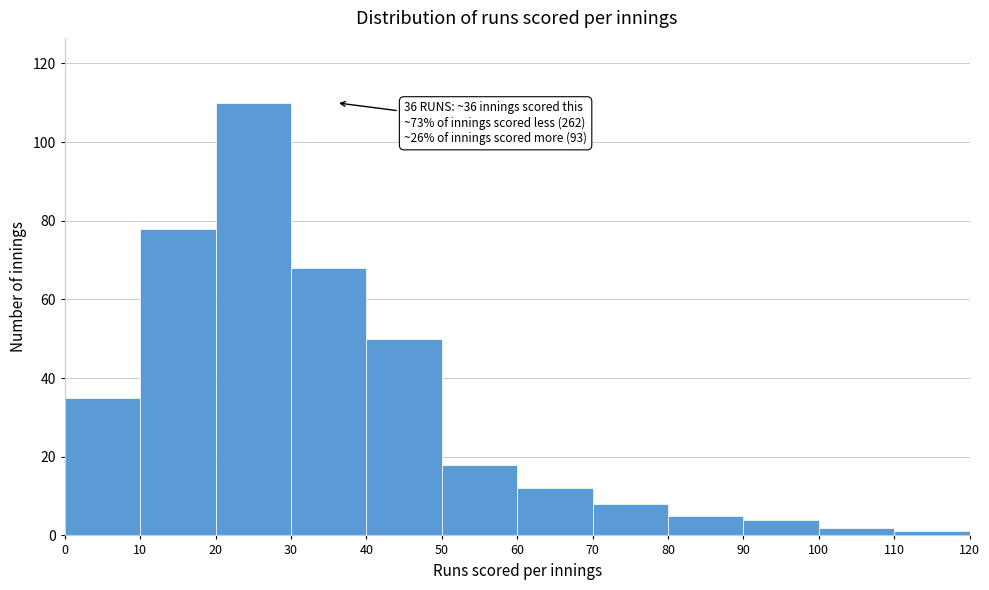

Which range on the x-axis has the tallest bar?

20 to 30